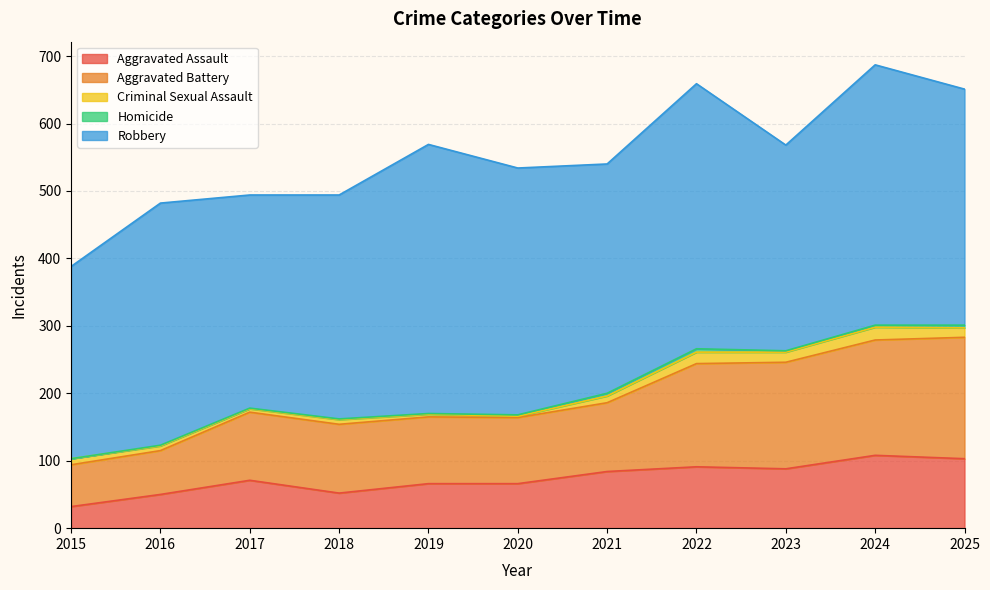

True or false: Criminal Sexual Assault and Aggravated Assault intersect in this chart.

False